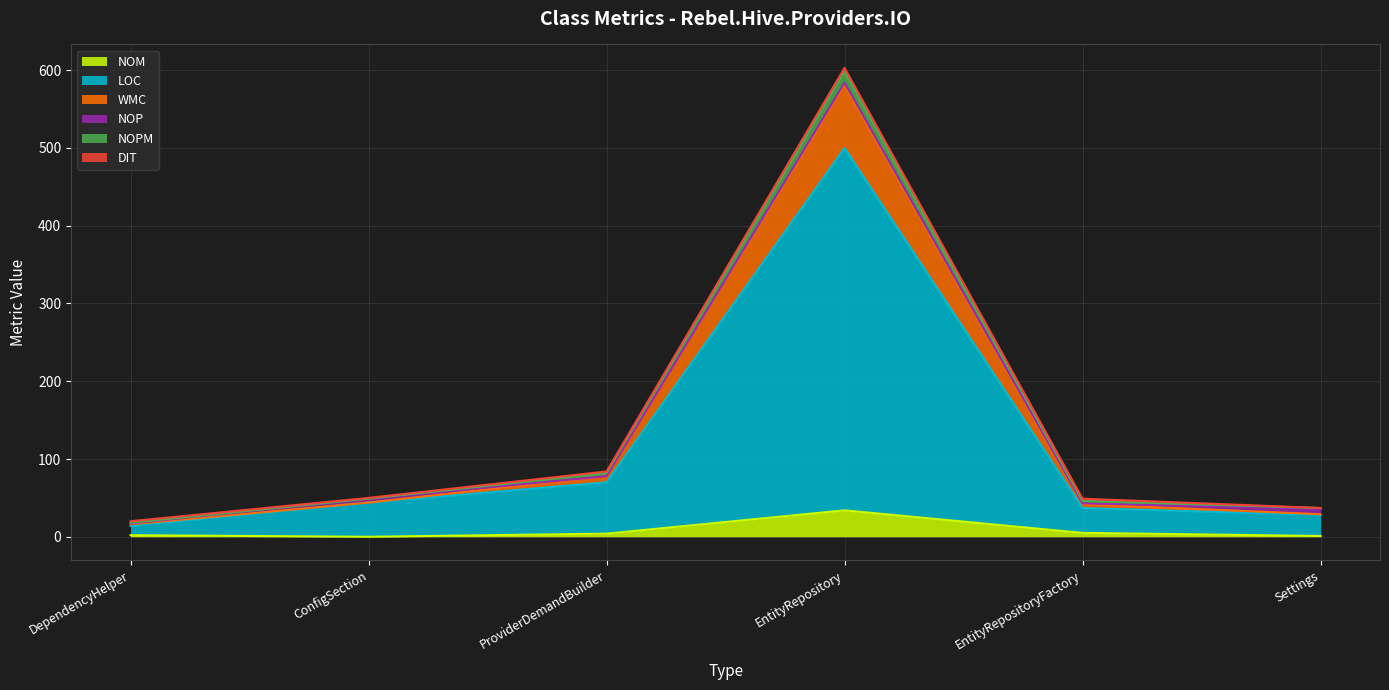

At which category is the sum across all series the highest?

EntityRepository